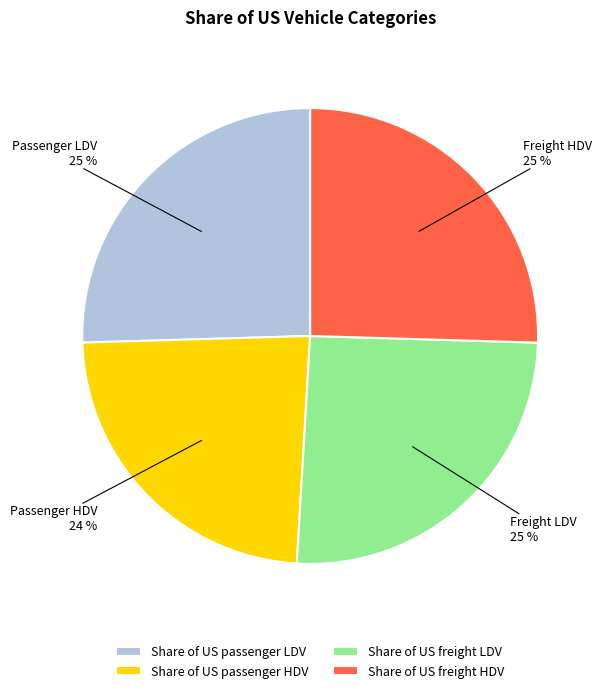

Is the sum of Share of US freight HDV and Share of US passenger HDV greater than half?

No